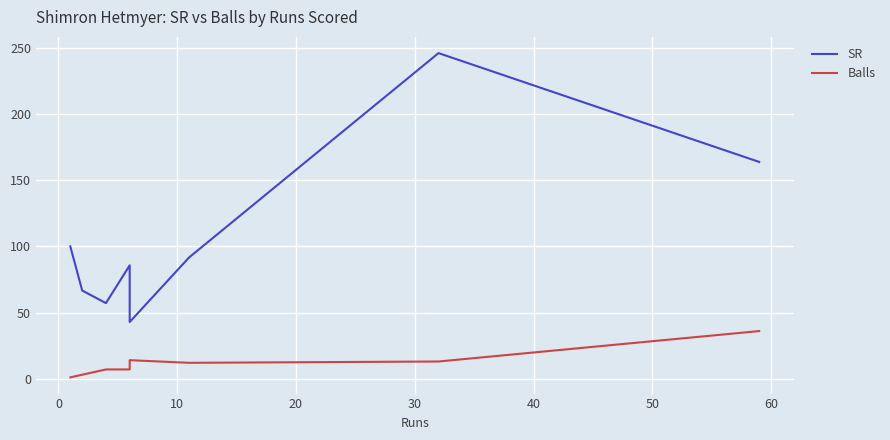

True or false: SR and Balls cross at least once.

False